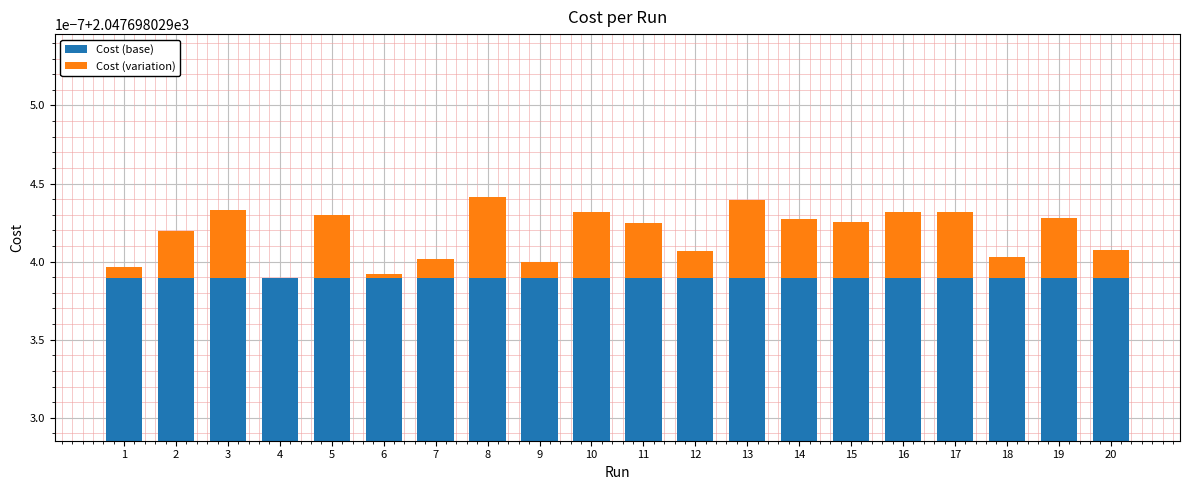

Between 5 and 18, which series saw the biggest shift?

Cost (variation)